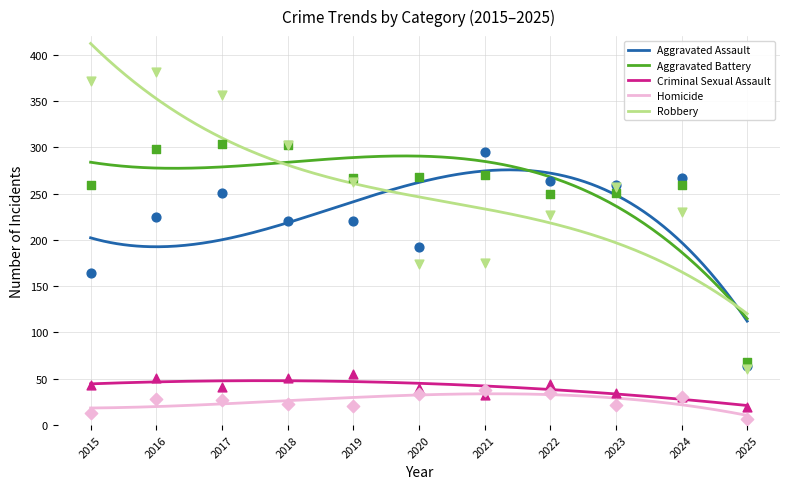

At which category is the sum across all series the highest?

2016